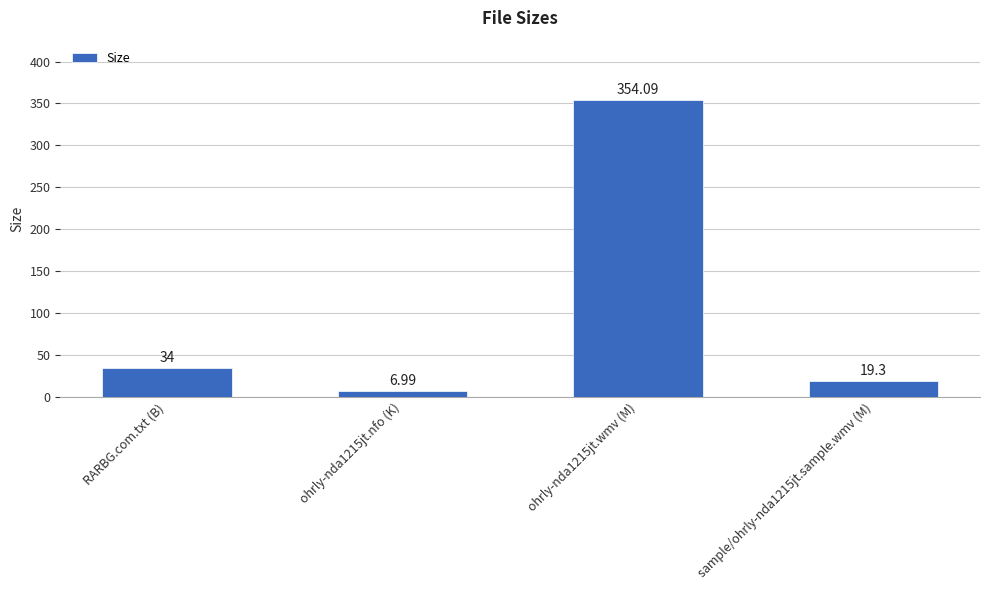

Reading right to left, extract all data points from this chart.

19.3	354.1	7.0	34.0